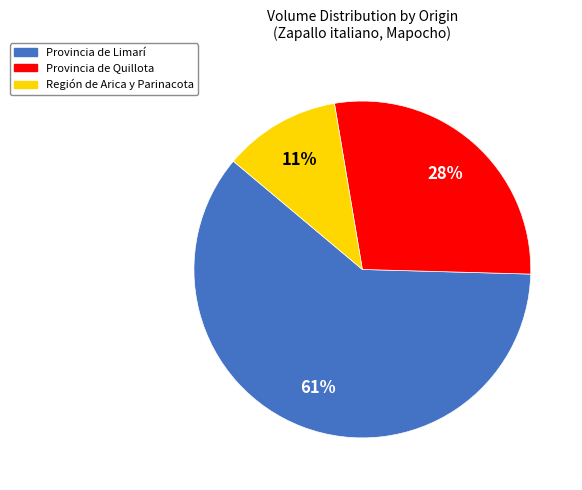

Is there a majority slice in this chart?

Yes